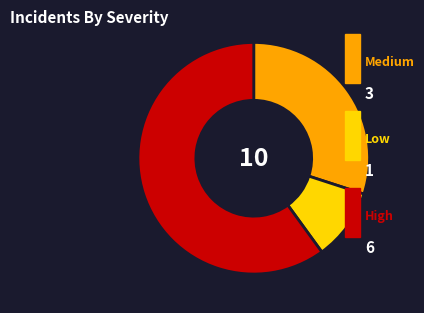

Count the number of slices in the pie.

3